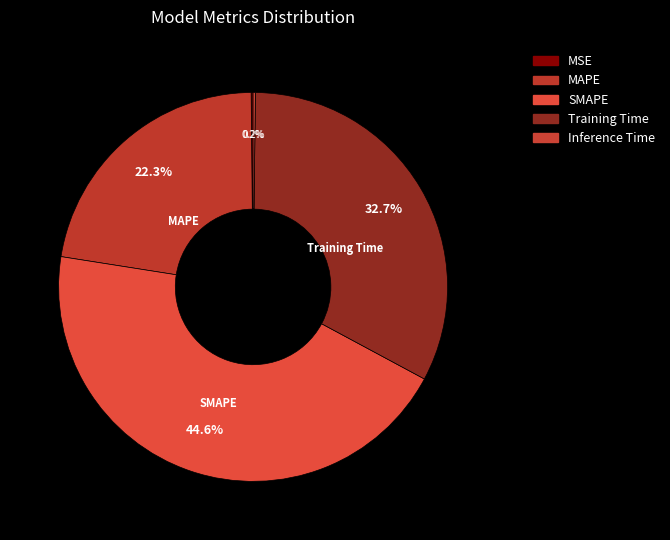

What is the change in value from MSE to SMAPE?

+2.0